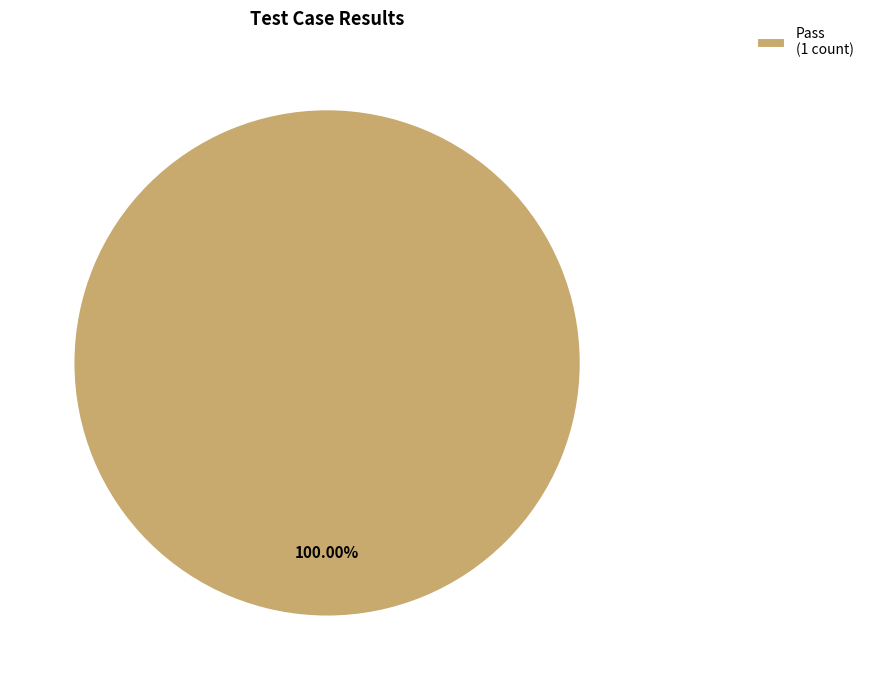

Rank the categories by value from lowest to highest.

Pass (1 count)